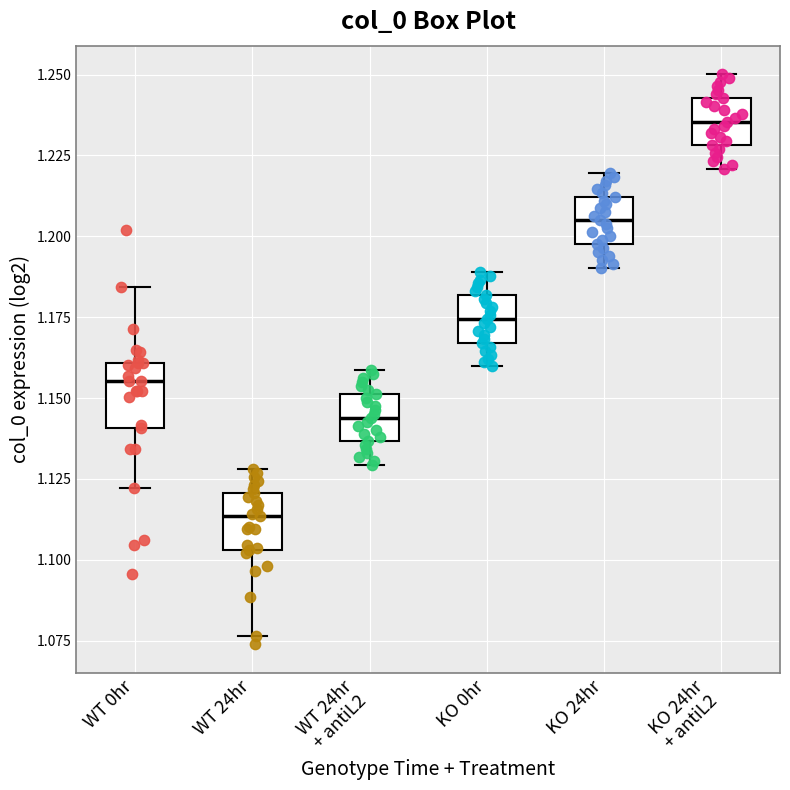

Where is the upper edge of the box for KO 24hr on the y-axis? The values are not printed on the chart, so give them approximately, as read against the axis.

1.210